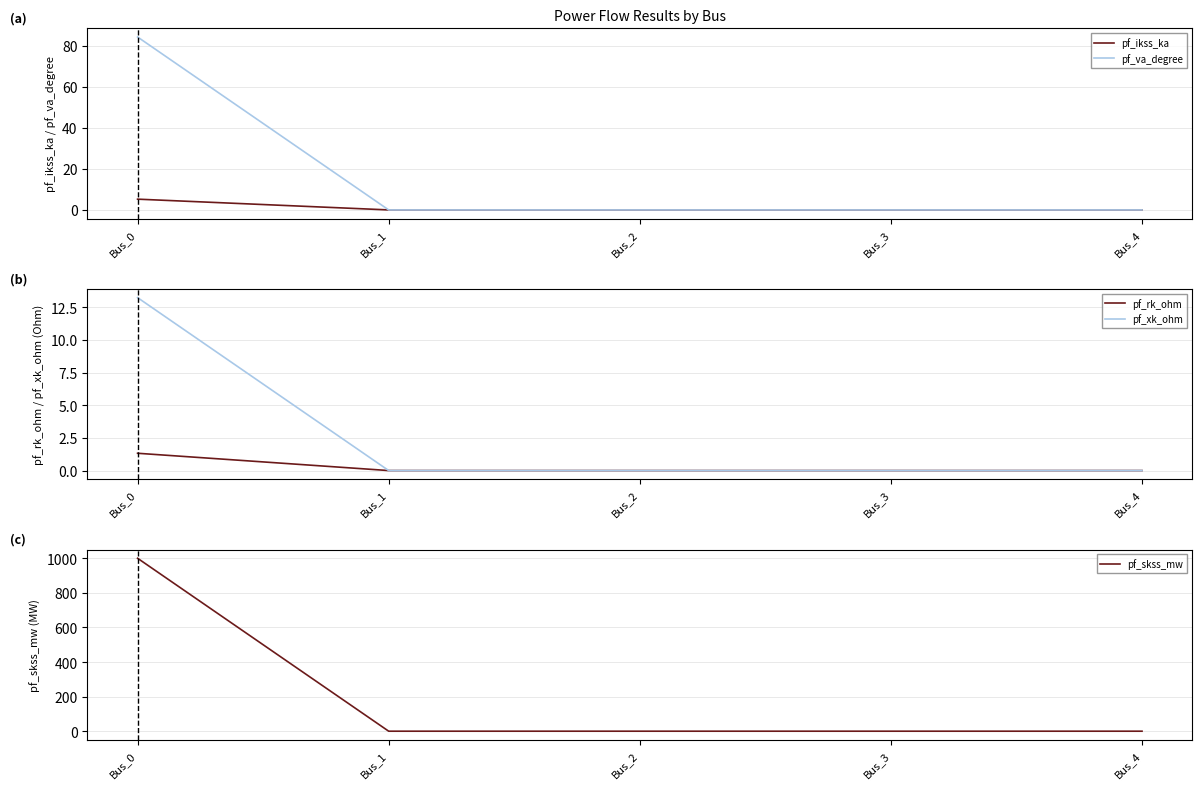

What is the difference between the maximum and second lowest values in the pf_va_degree series?

84.3